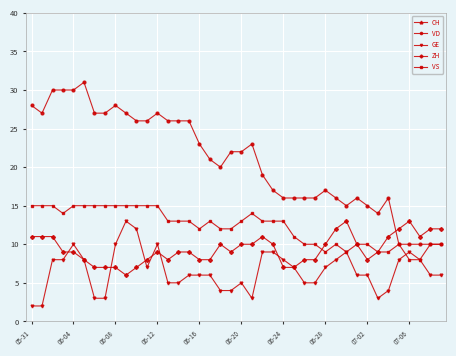

What is the total value across all series at 27?

119